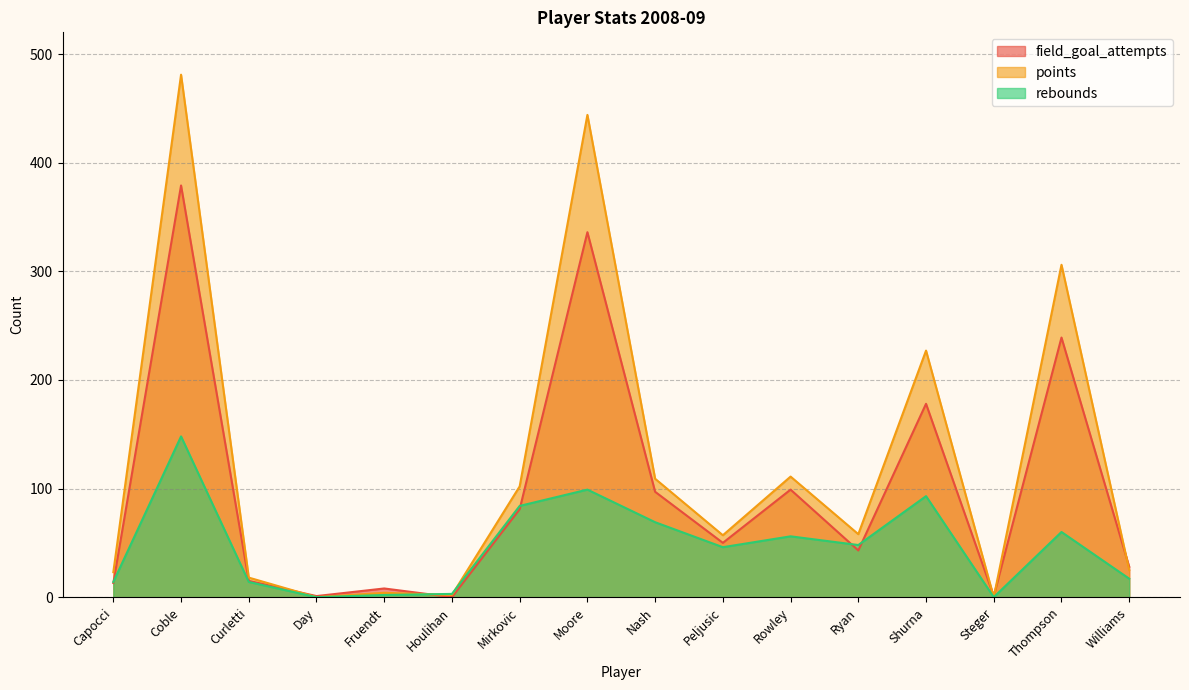

What is the sum of all field_goal_attempts values?

1568